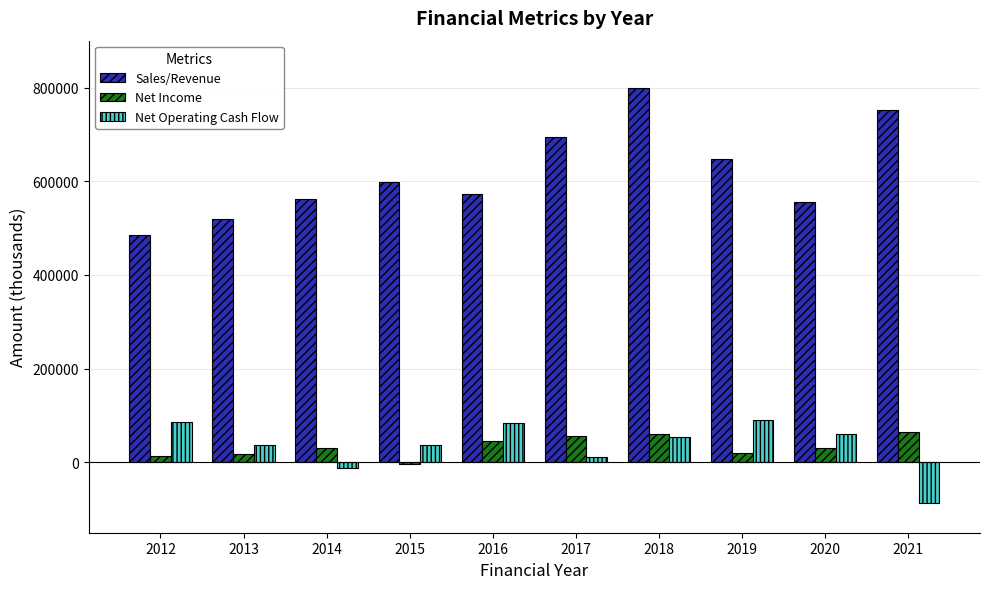

What is the greatest value displayed?

798435